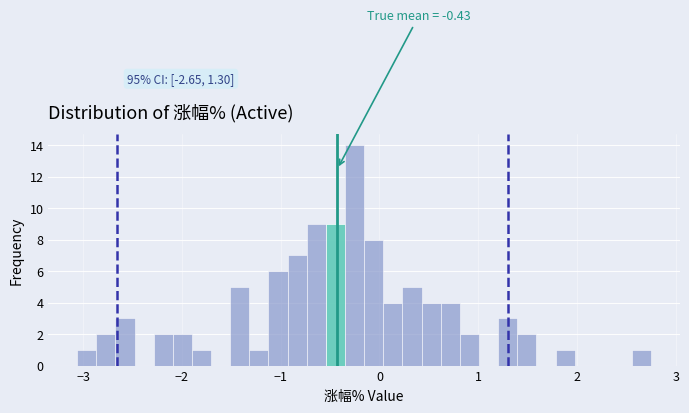

Read against the x-axis, roughly where is the centre of the tallest bar?

-0.3